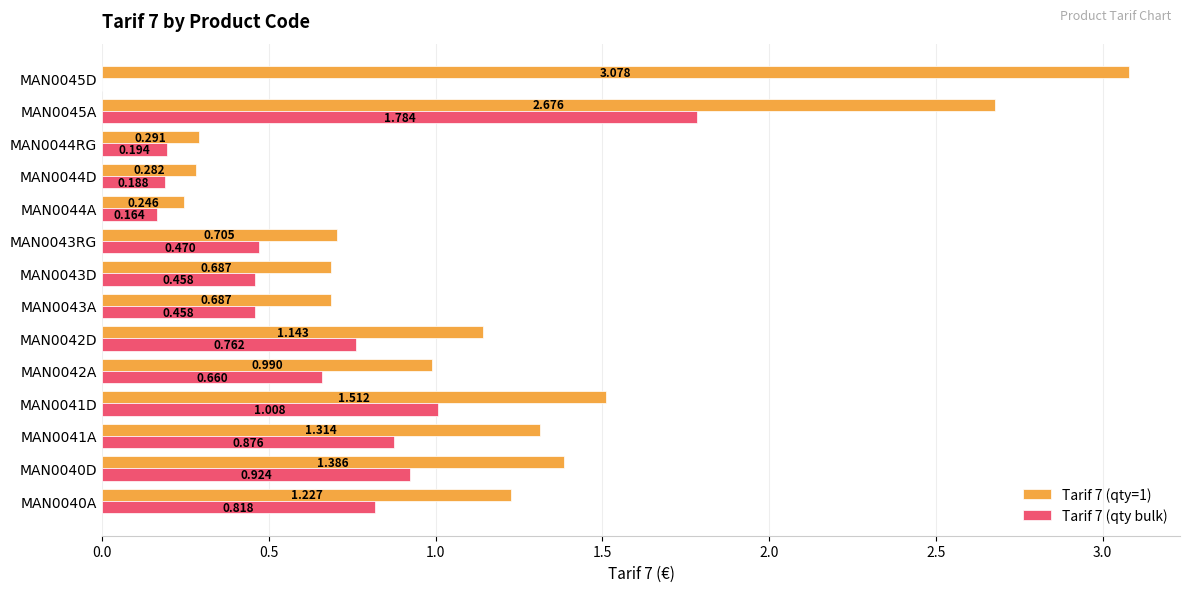

Which series has the largest total across all categories?

Tarif 7 (qty=1)